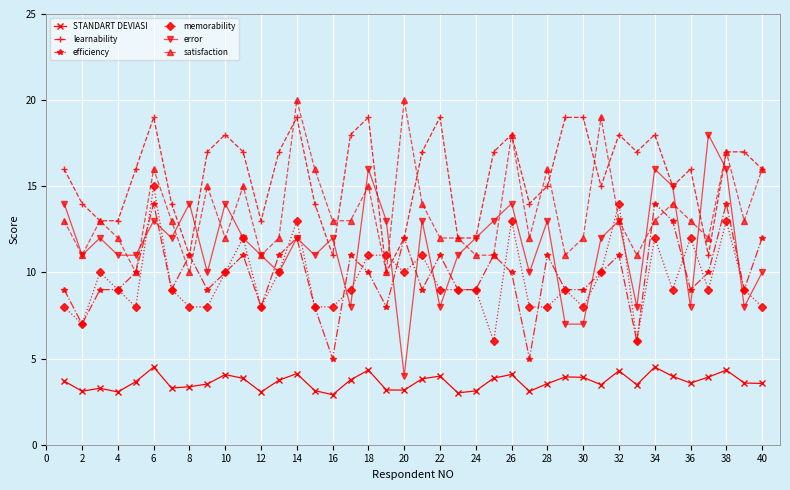

Does the chart have visible grid lines?

Yes